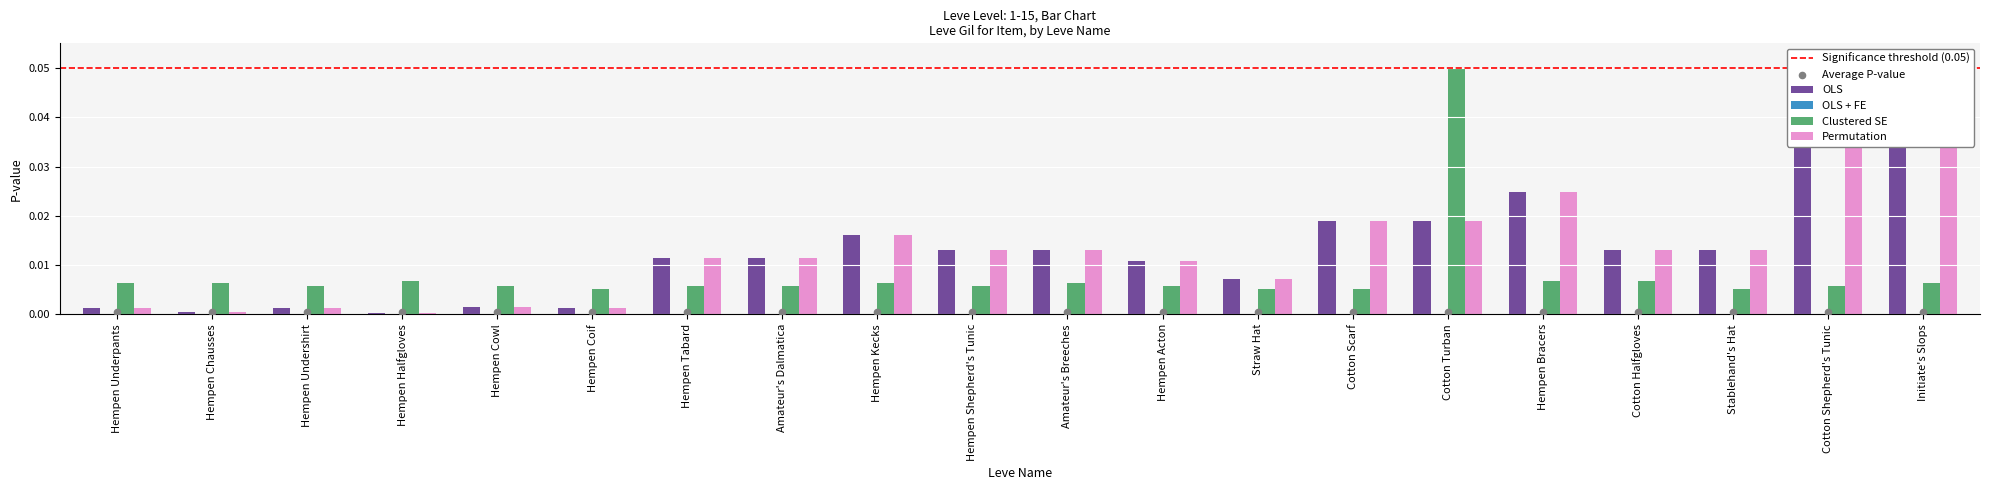

What is the total value across all series at Cotton Shepherd's Tunic?

0.1